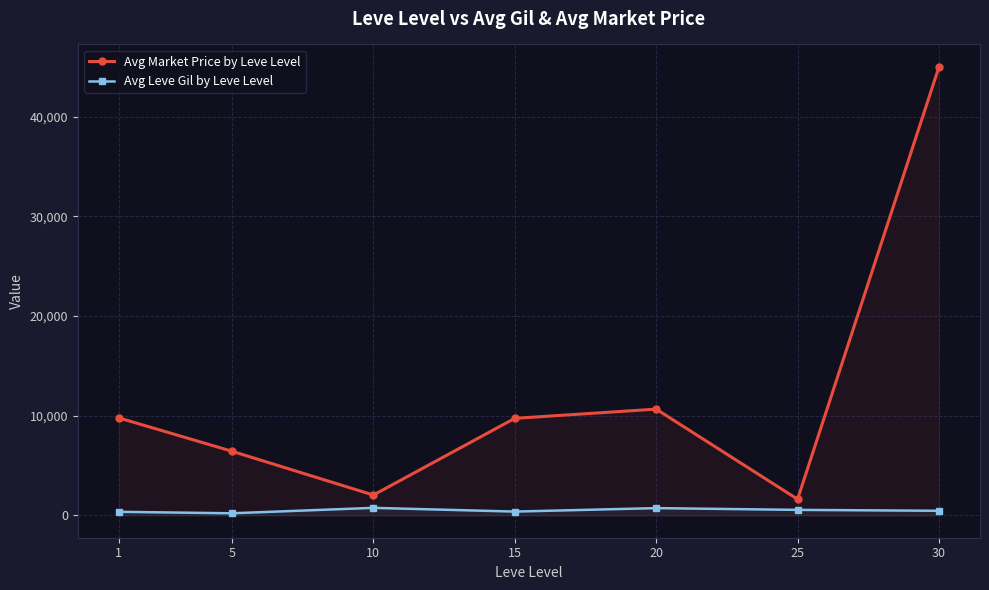

Reading right to left, extract all data points from this chart.

Avg Market Price by Leve Level: 45000.0	1614.2	10655.0	9729.0	2032.7	6428.7	9775.2
Avg Leve Gil by Leve Level: 452.5	545.0	720.0	373.3	746.7	201.7	349.8